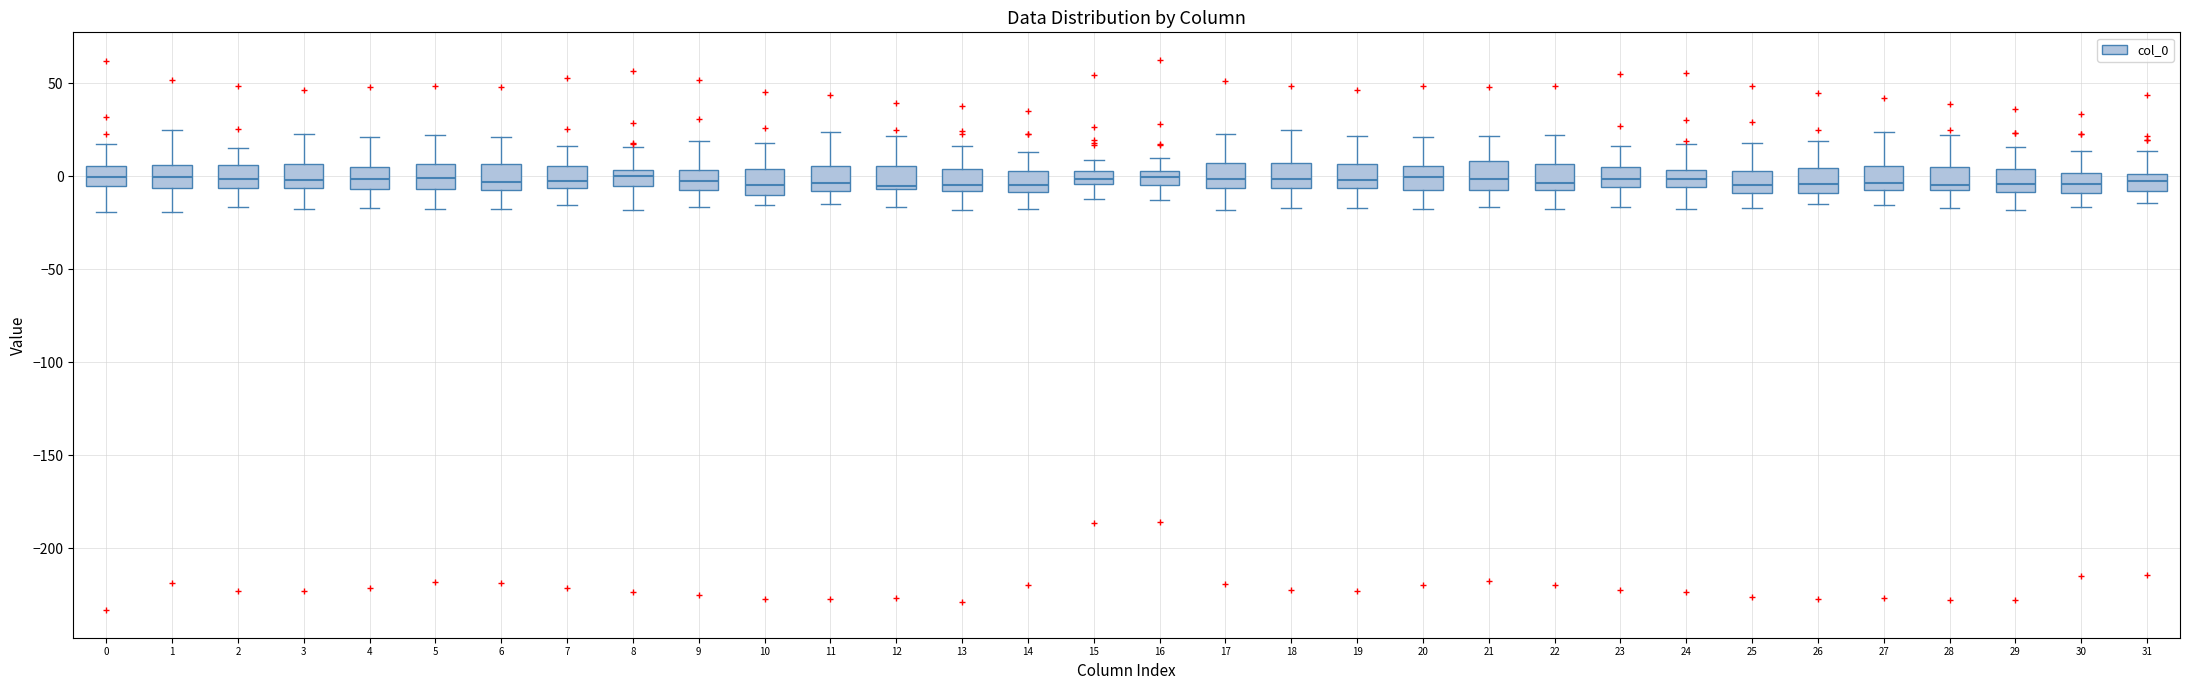

Where does the median line of the box at x = 9 sit on the y-axis? The values are not printed on the chart, so give them approximately, as read against the axis.

-5